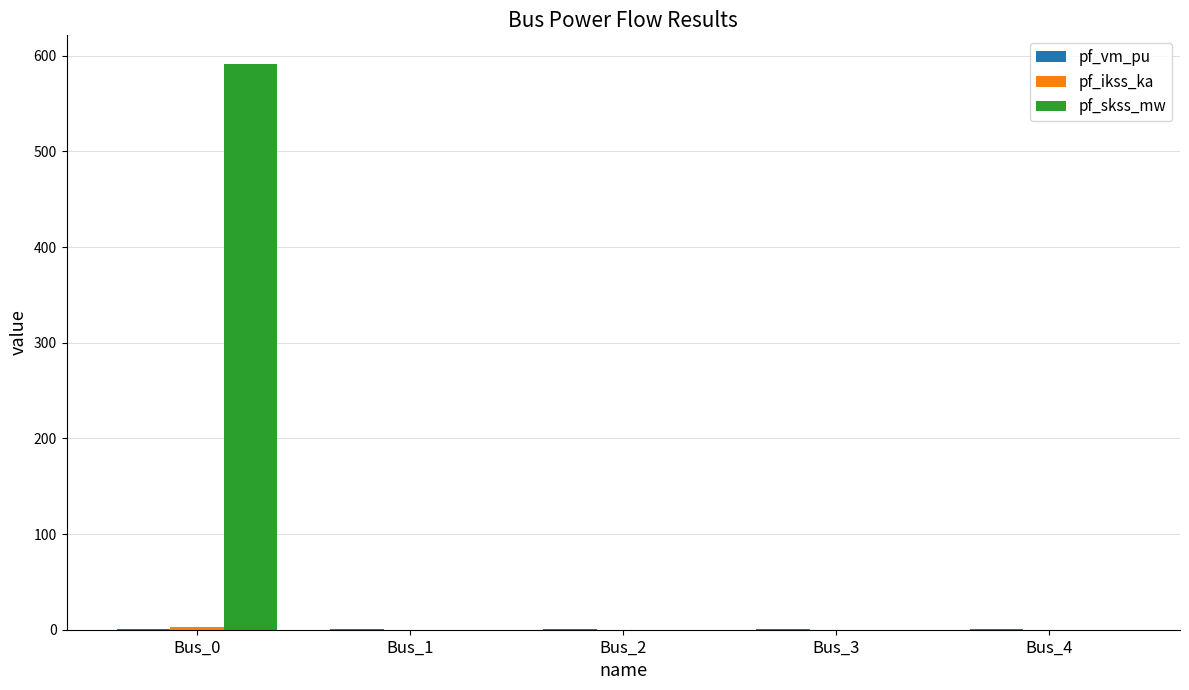

At which category is the sum across all series the highest?

Bus_0